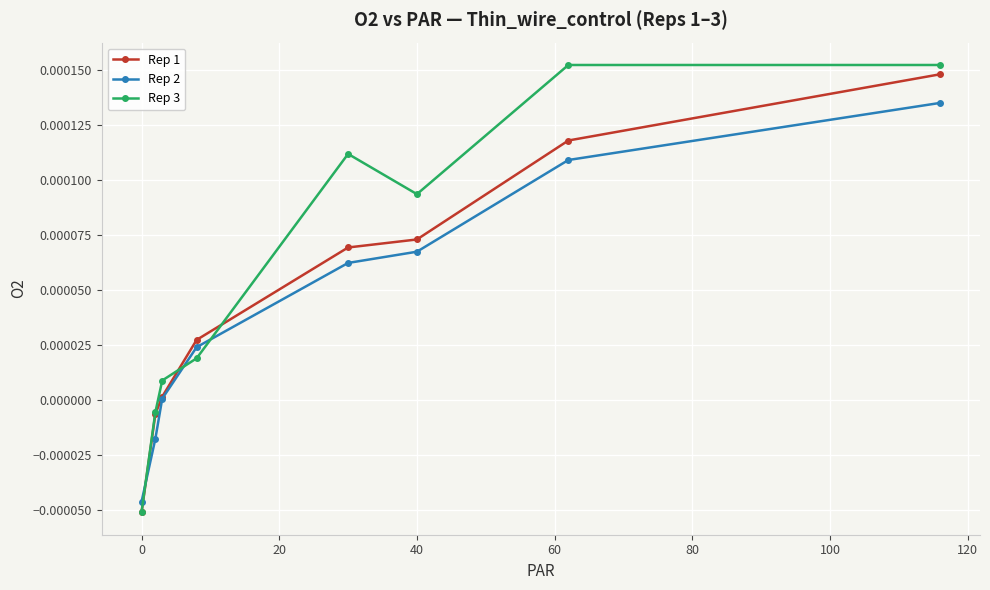

True or false: Rep 2 and Rep 3 intersect in this chart.

True